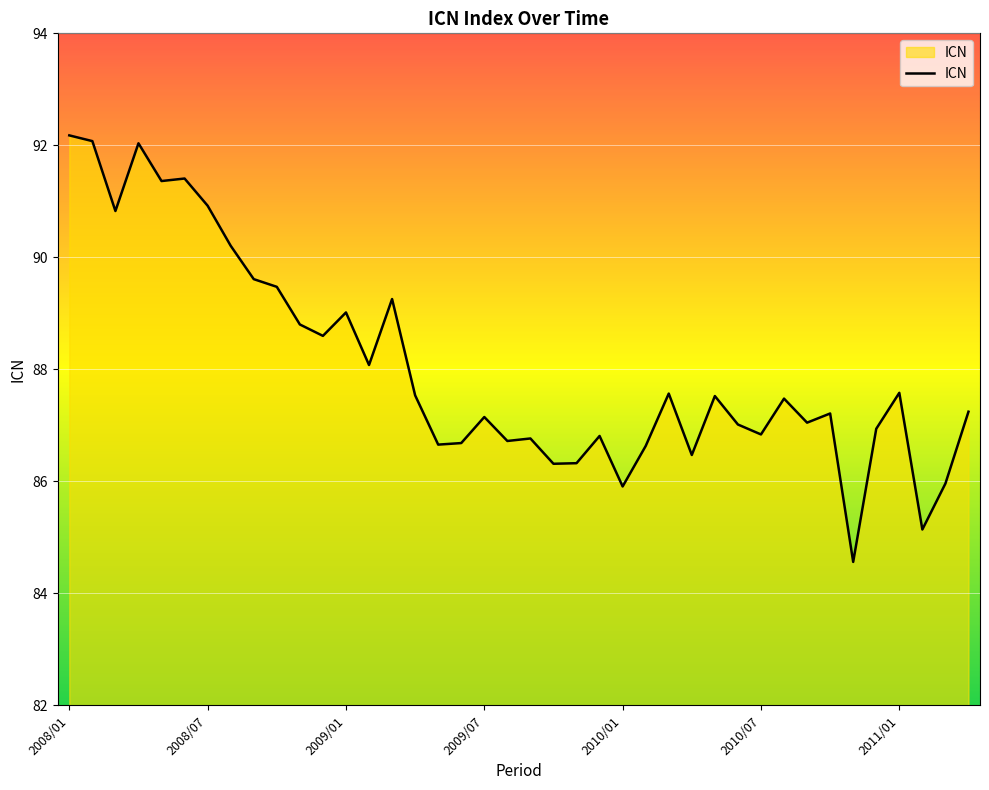

What is the smallest value displayed?

84.6